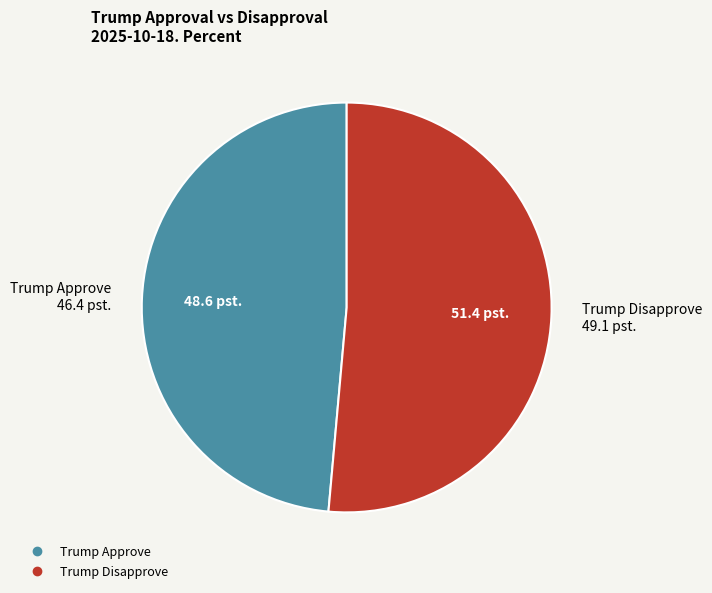

Rank the categories by value from highest to lowest.

Trump Disapprove, Trump Approve